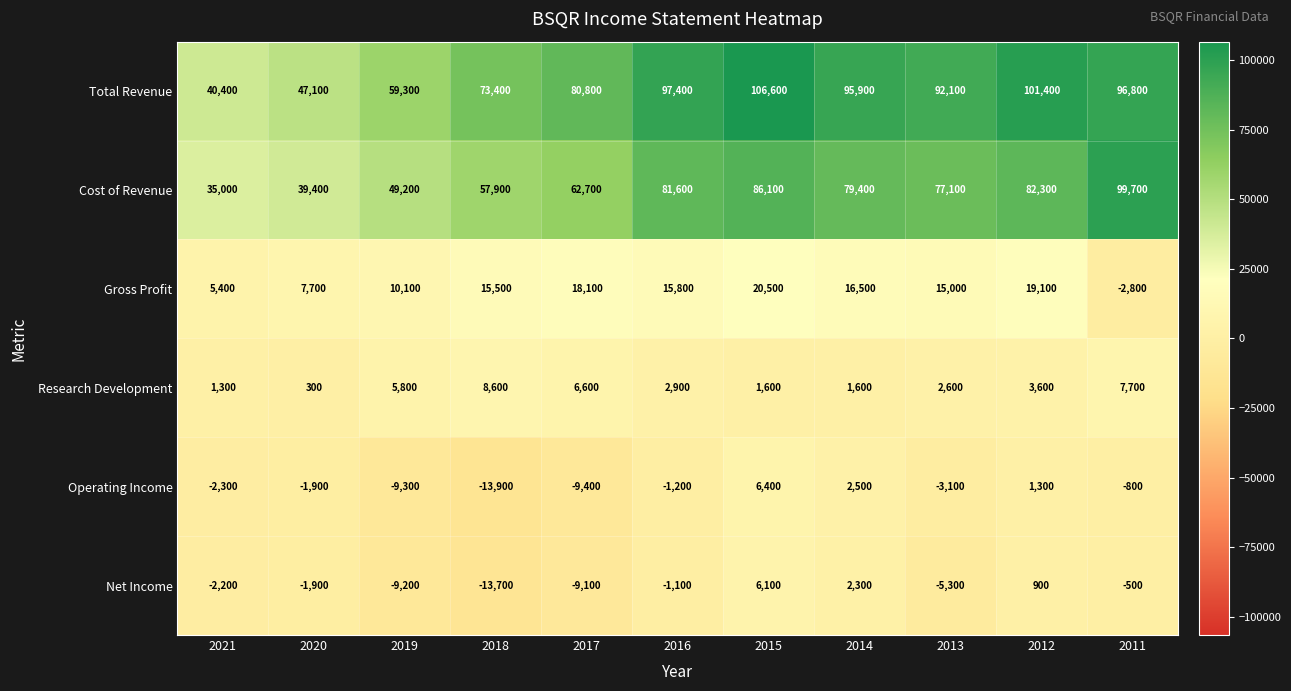

The value of Net Income at 2013 is -9341. True or false?

False